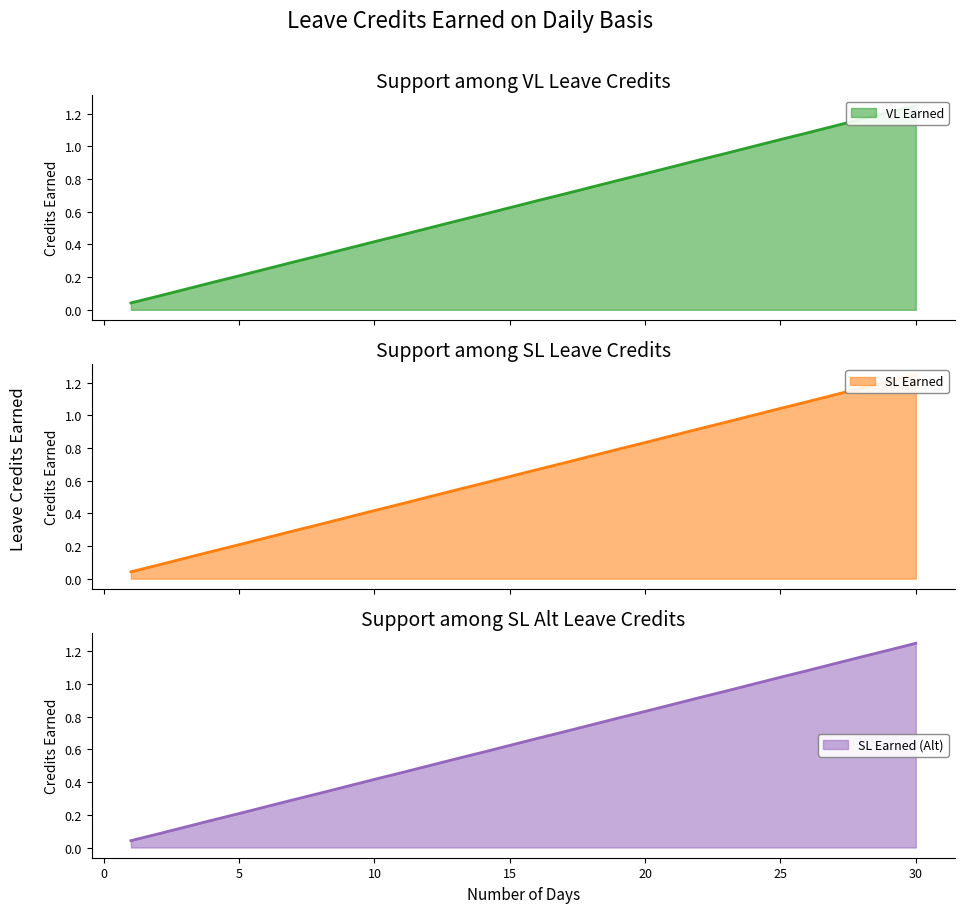

What is the total value across all series at 5?

0.6